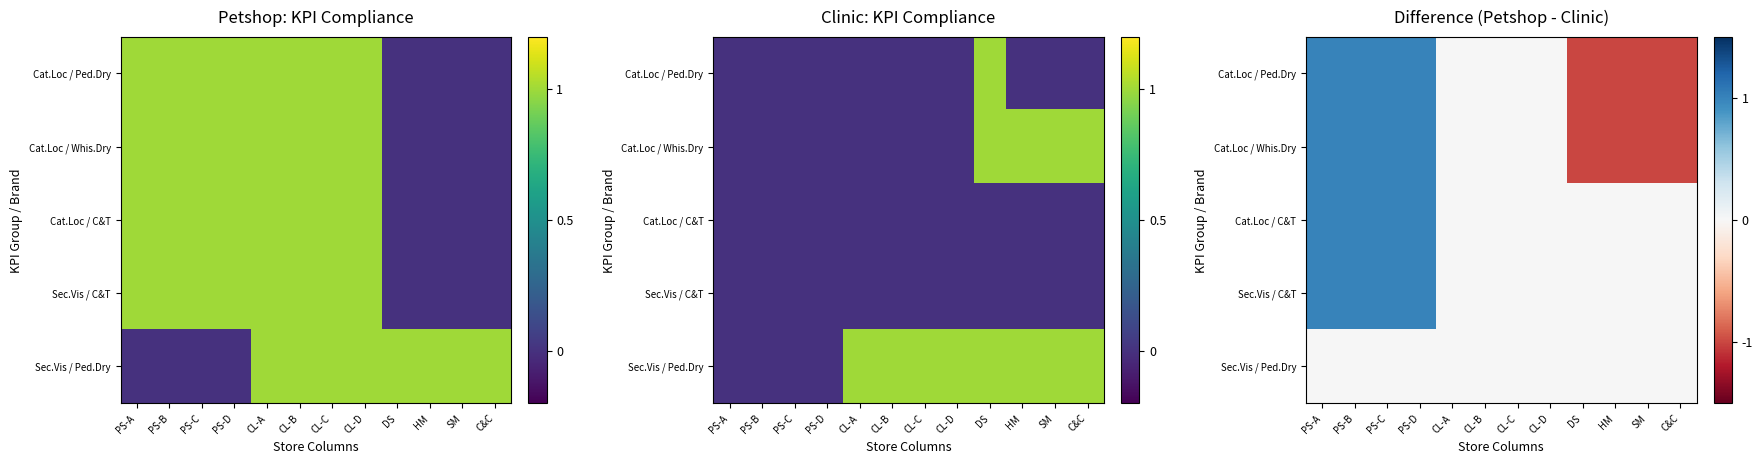

Count the number of data series in this chart.

5